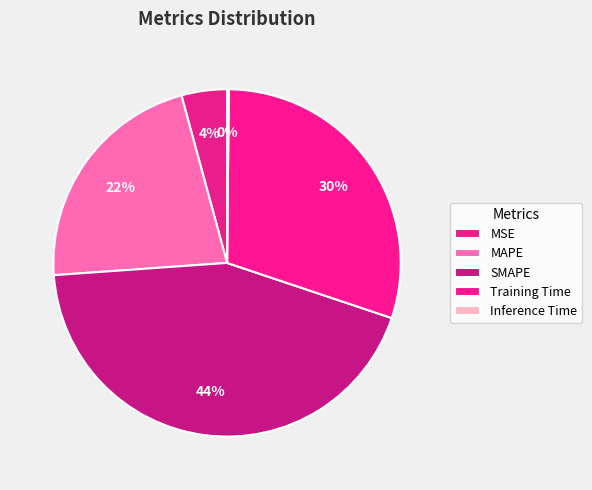

Does Inference Time represent more than half of the total?

No